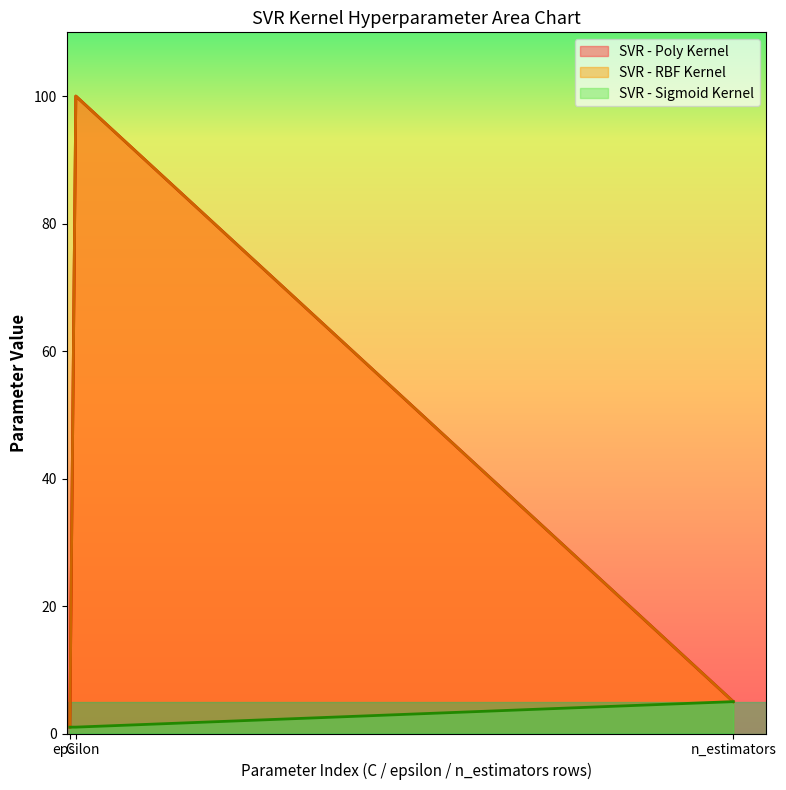

True or false: SVR - Sigmoid Kernel has a value of 2 at C.

False